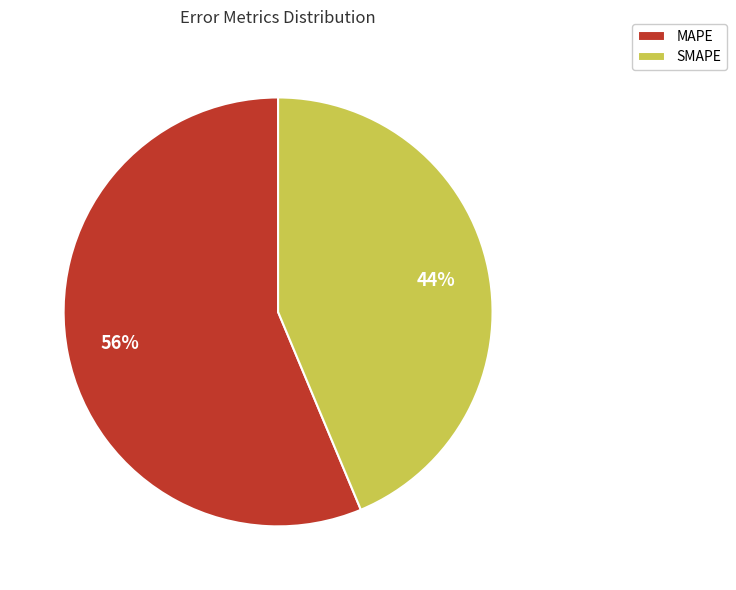

To the nearest percent, what portion does SMAPE represent?

44%